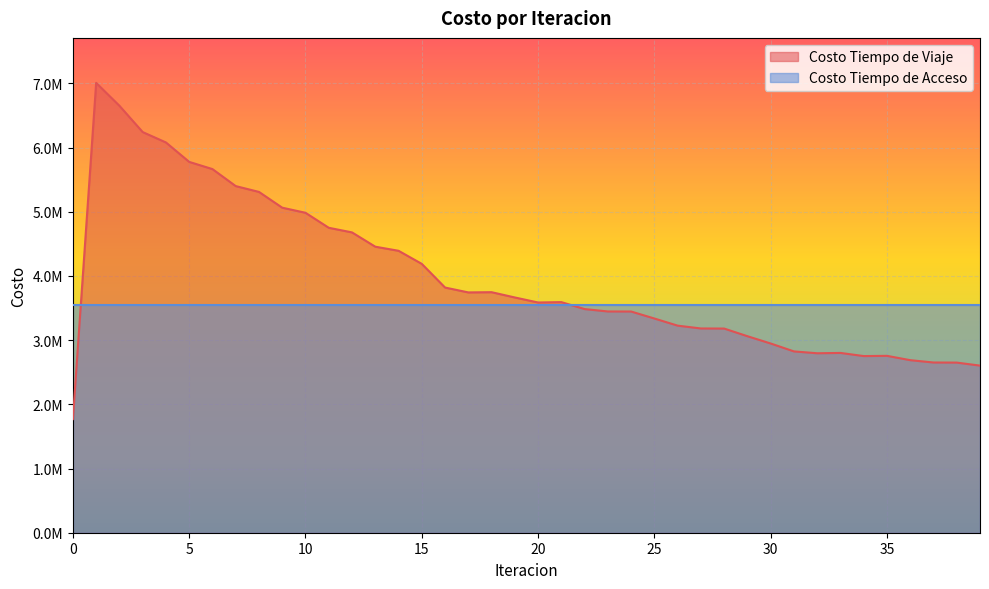

Where is the first local maximum?

1